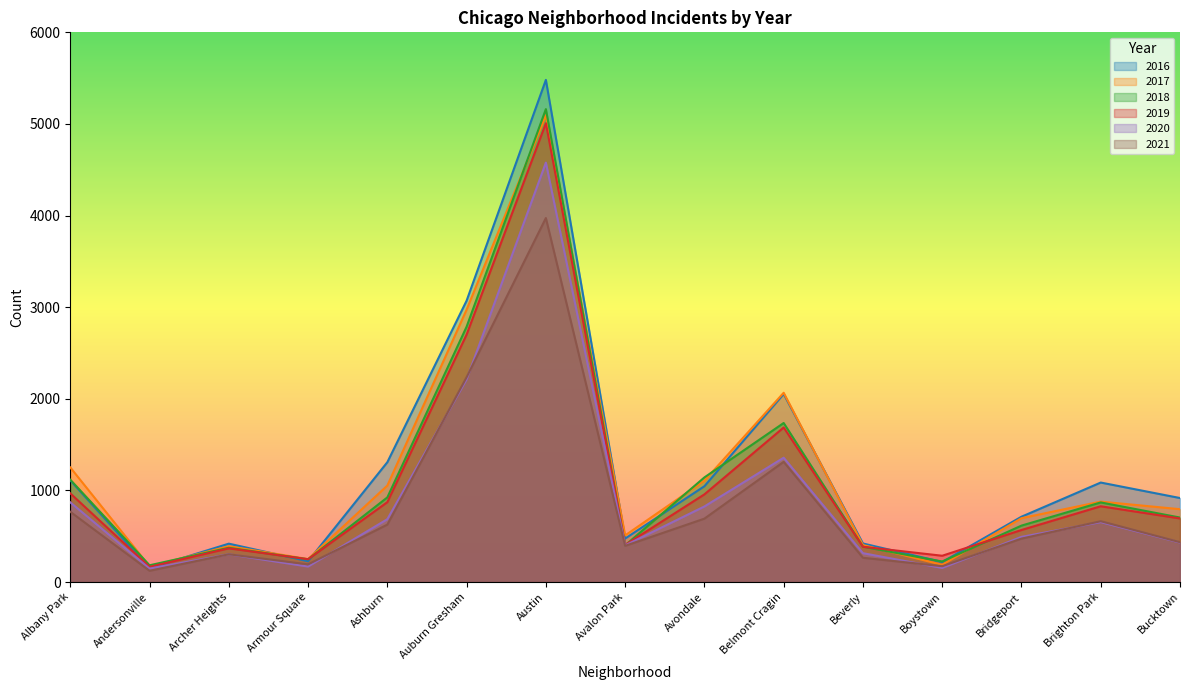

At which category does 2019 reach its first local peak?

Archer Heights